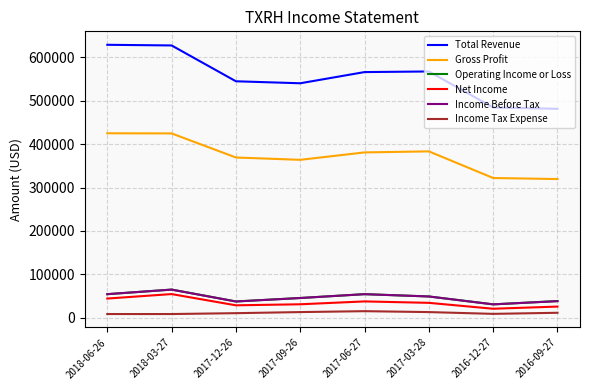

True or false: Income Tax Expense and Gross Profit cross at least once.

False